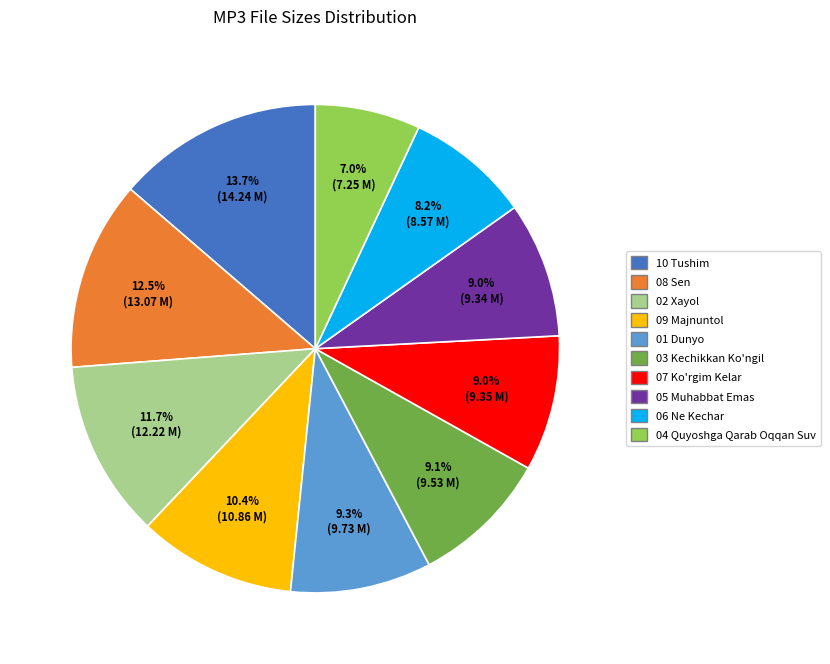

How many slices are in this pie chart?

10